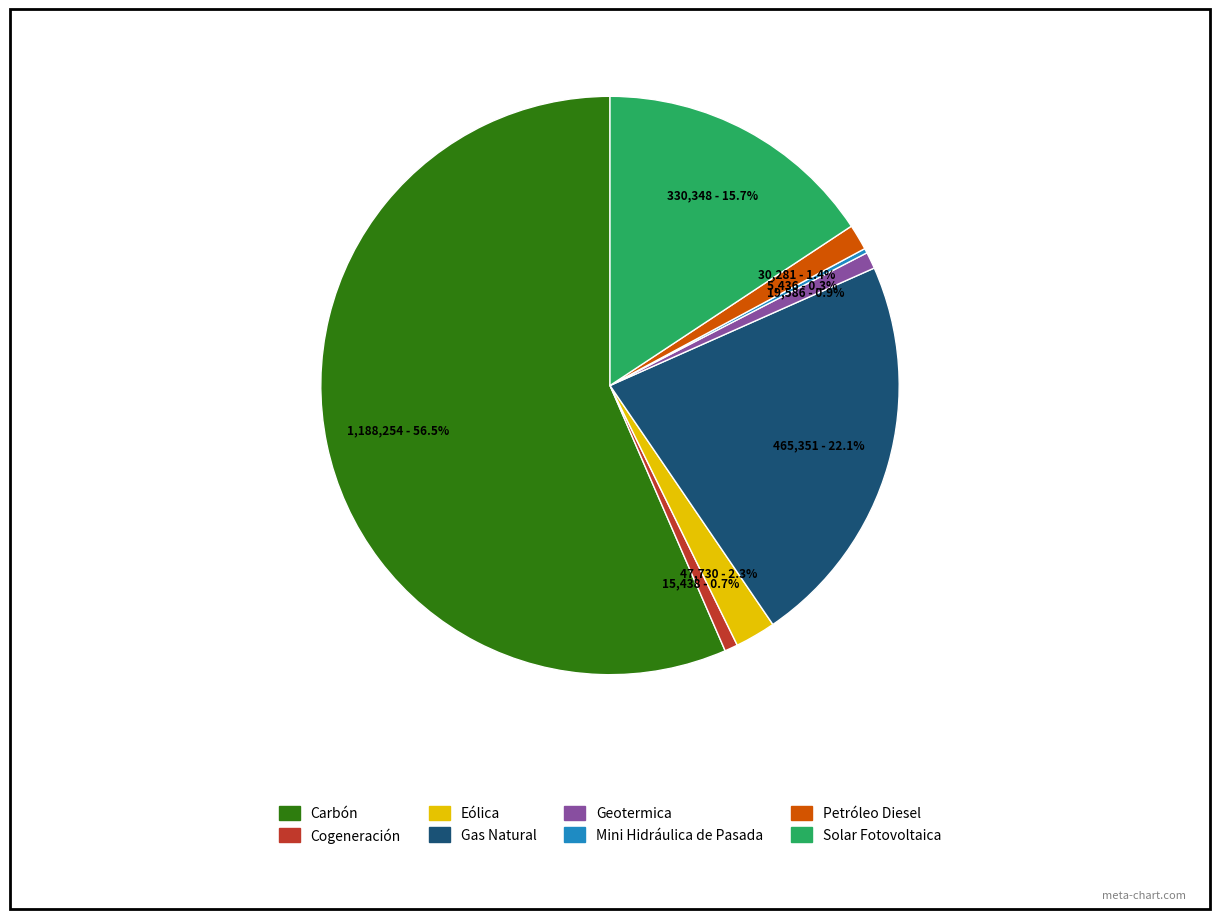

Is there a majority slice in this chart?

Yes